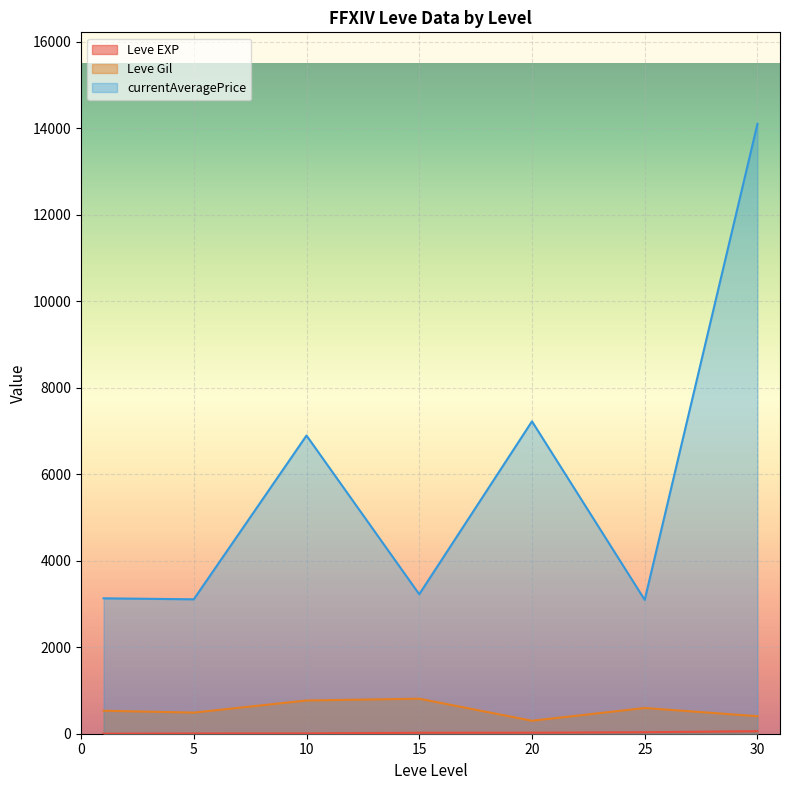

How many interior local peaks does the Leve Gil series have?

2